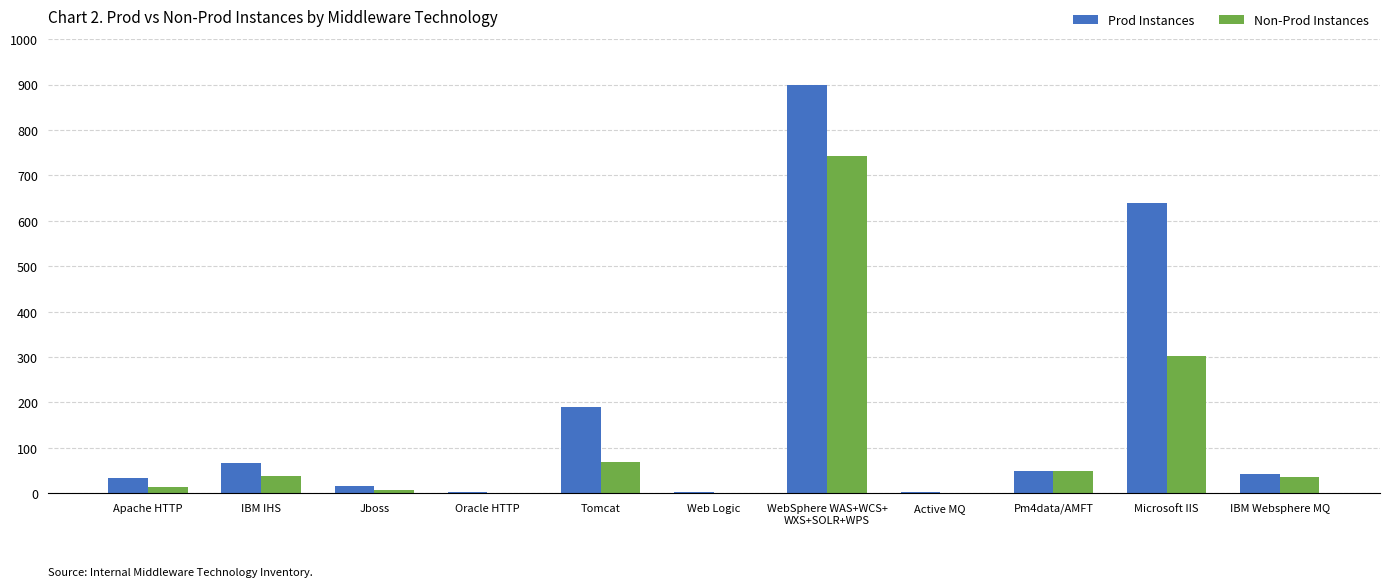

Which series has the largest total across all categories?

Prod Instances